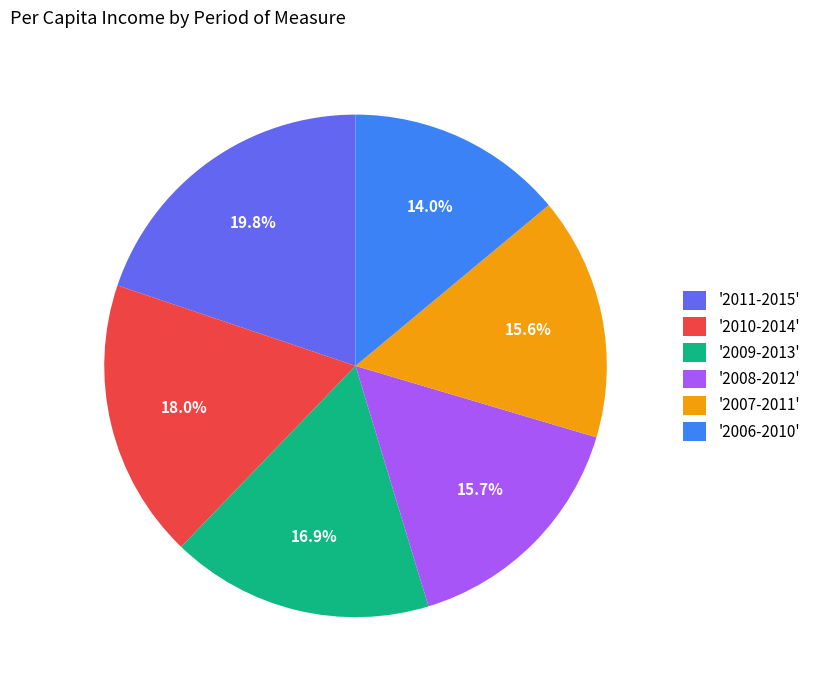

To the nearest percent, what is the difference between the largest and smallest slice percentages?

6%